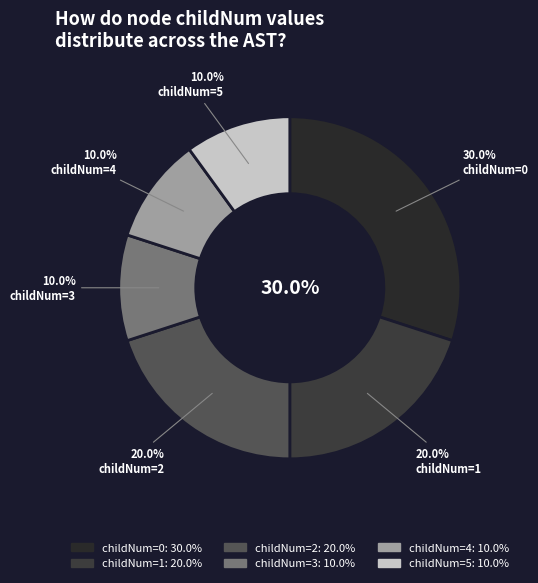

Rank the categories by value from lowest to highest.

3, 4, 5, 1, 2, 0